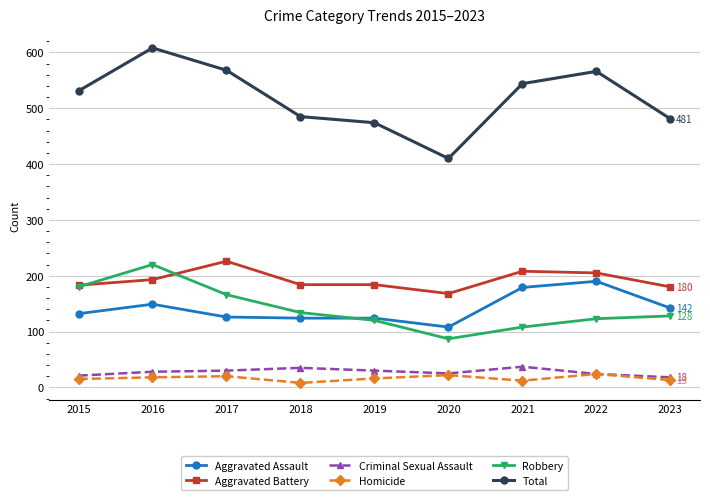

What is the difference between the second highest and second lowest values in the Total series?

94